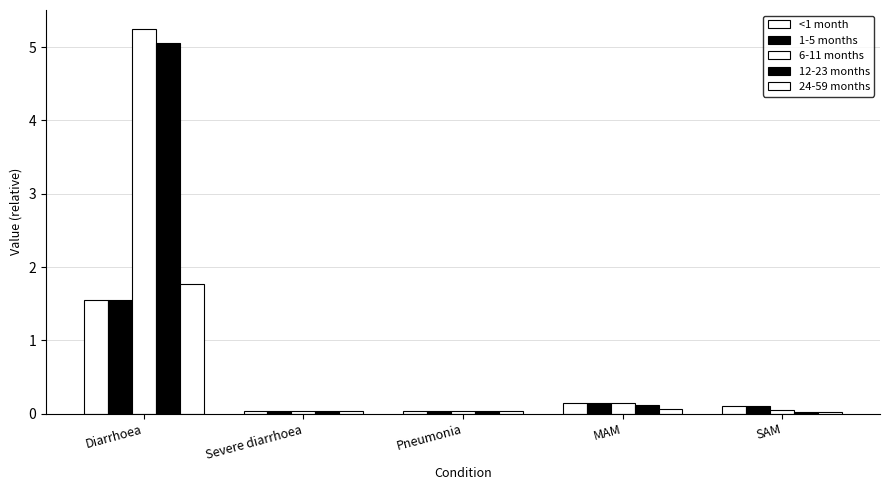

Does the chart contain stacked bars?

No